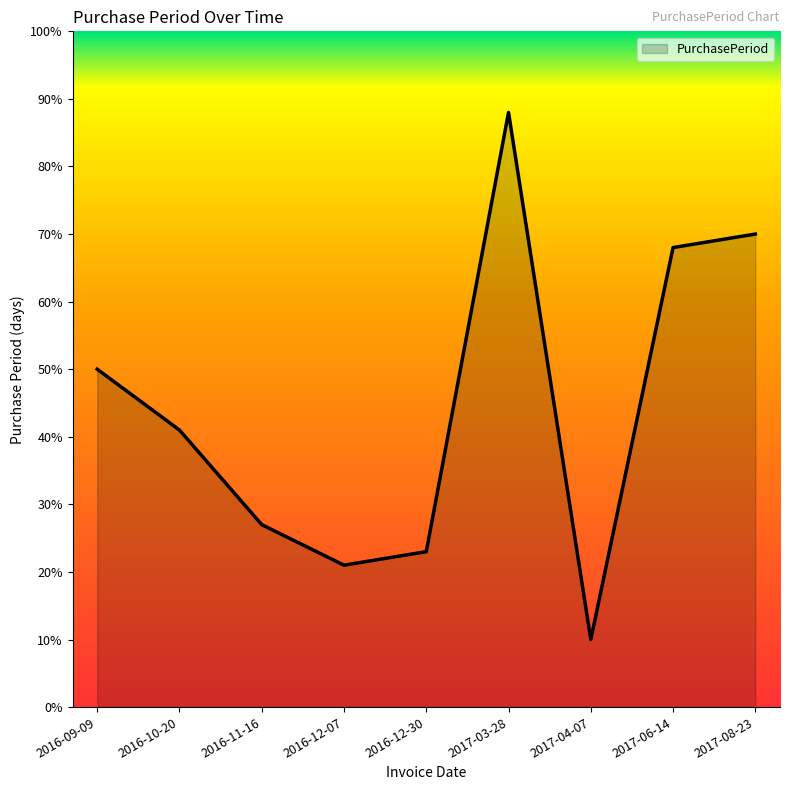

How many distinct data groups are displayed?

1